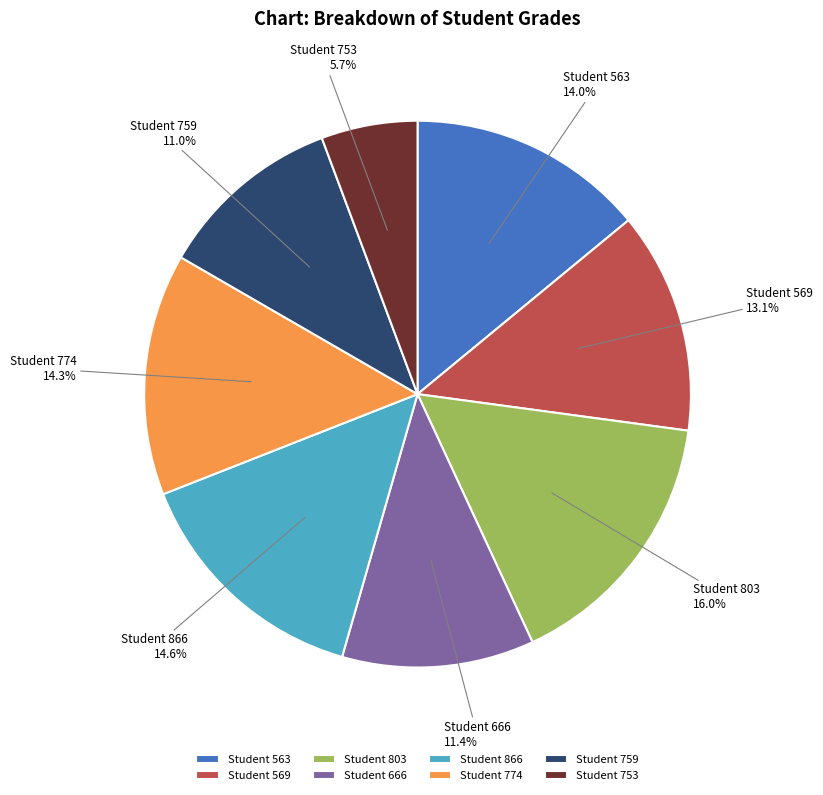

Between Student 759 and Student 563, which is larger?

Student 563